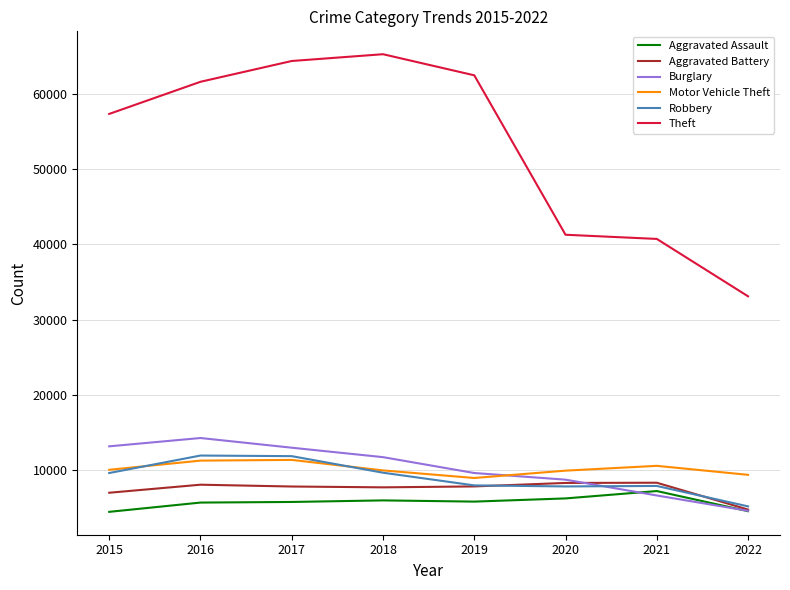

True or false: Motor Vehicle Theft and Aggravated Assault cross at least once.

False